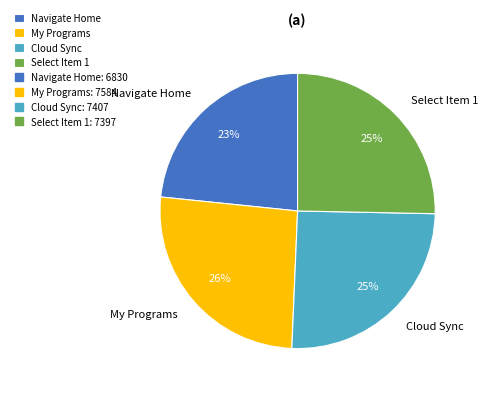

To the nearest percent, what is the difference between the largest and smallest slice percentages?

3%